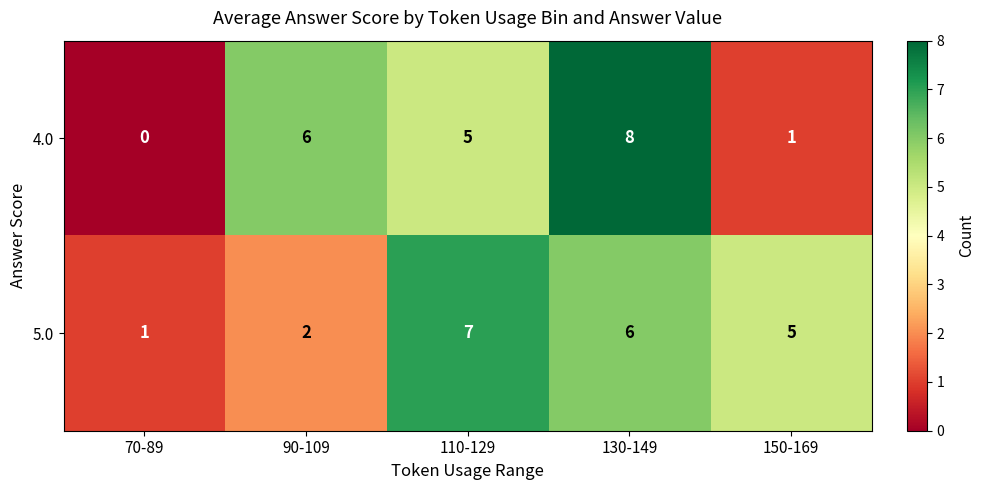

List the series in order of their peak value, highest first.

4.0, 5.0